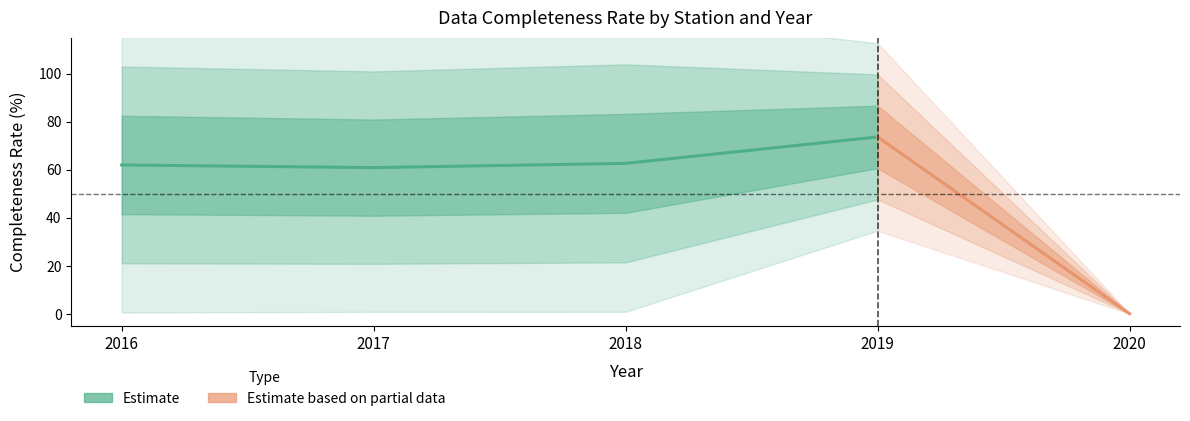

The value of AWS_화순복 at 2017 is 75.3. True or false?

False